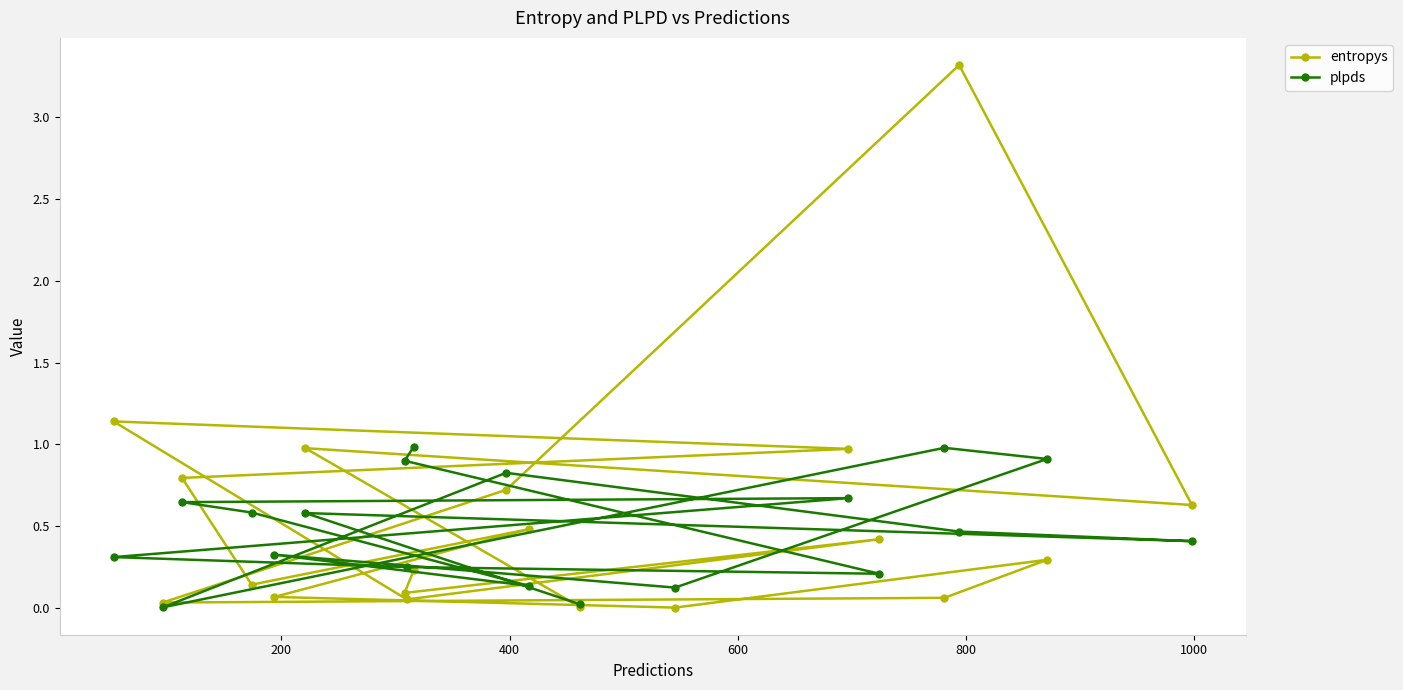

What is the maximum value for entropys?

3.3